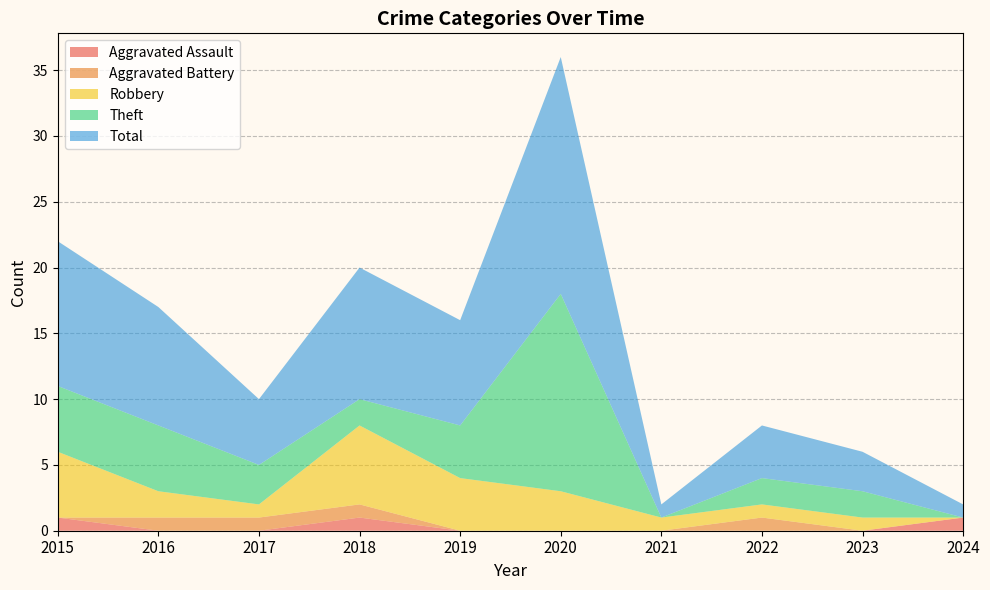

Reading left to right, transcribe all the data shown in this chart.

Aggravated Assault: 1	0	0	1	0	0	0	0	0	1
Aggravated Battery: 0	1	1	1	0	0	0	1	0	0
Robbery: 5	2	1	6	4	3	1	1	1	0
Theft: 5	5	3	2	4	15	0	2	2	0
Total: 11	9	5	10	8	18	1	4	3	1